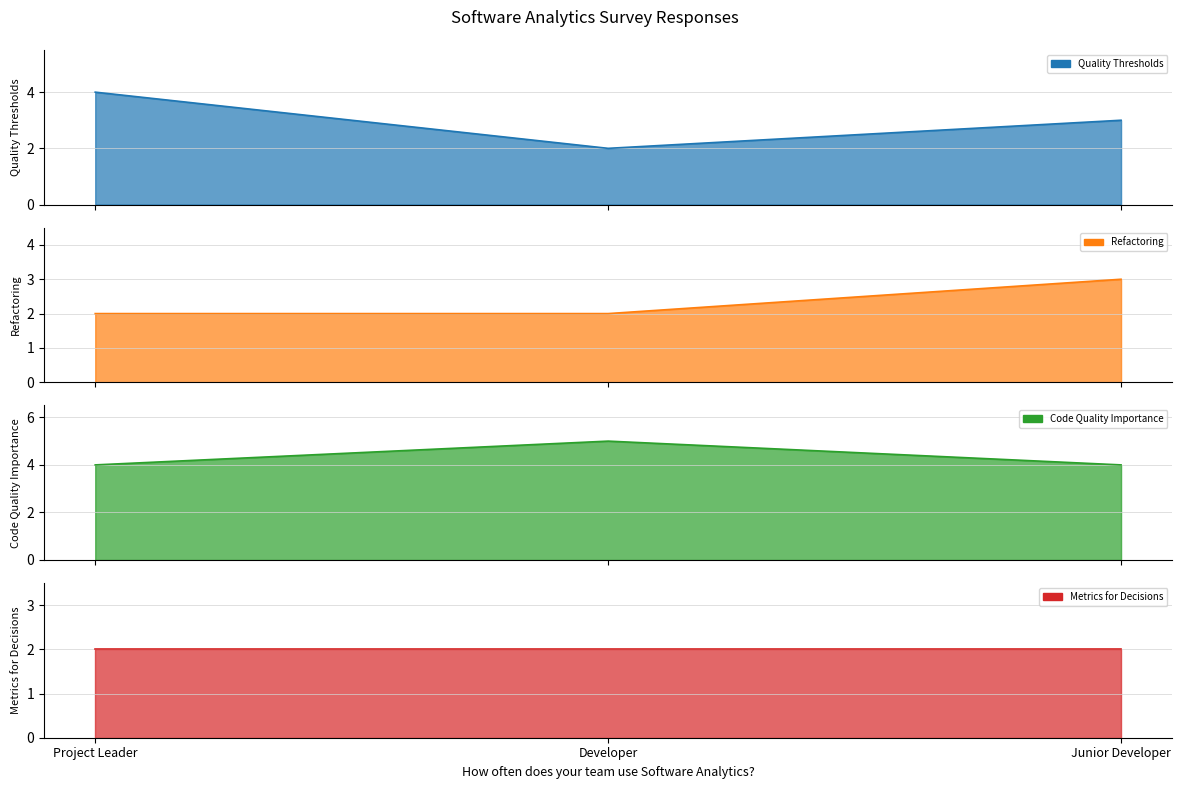

At Junior Developer, list the series in order from largest to smallest.

Code Quality Importance_line, Quality Thresholds_line, Refactoring_line, Metrics for Decisions_line